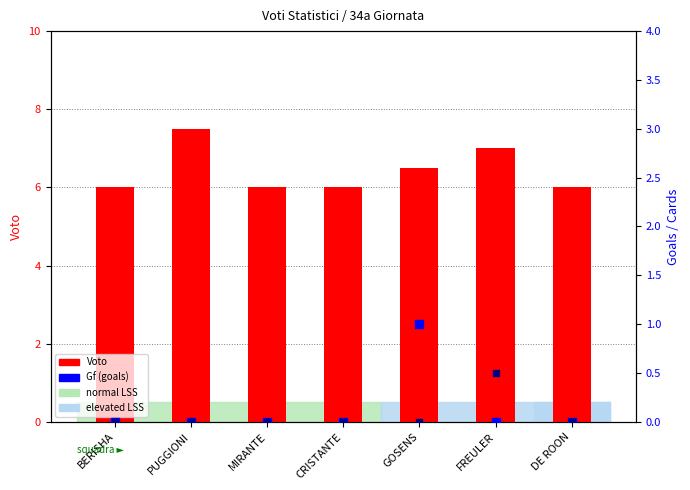

Is the value of Gf (goals) at GOSENS greater than the value of Voto at GOSENS?

No